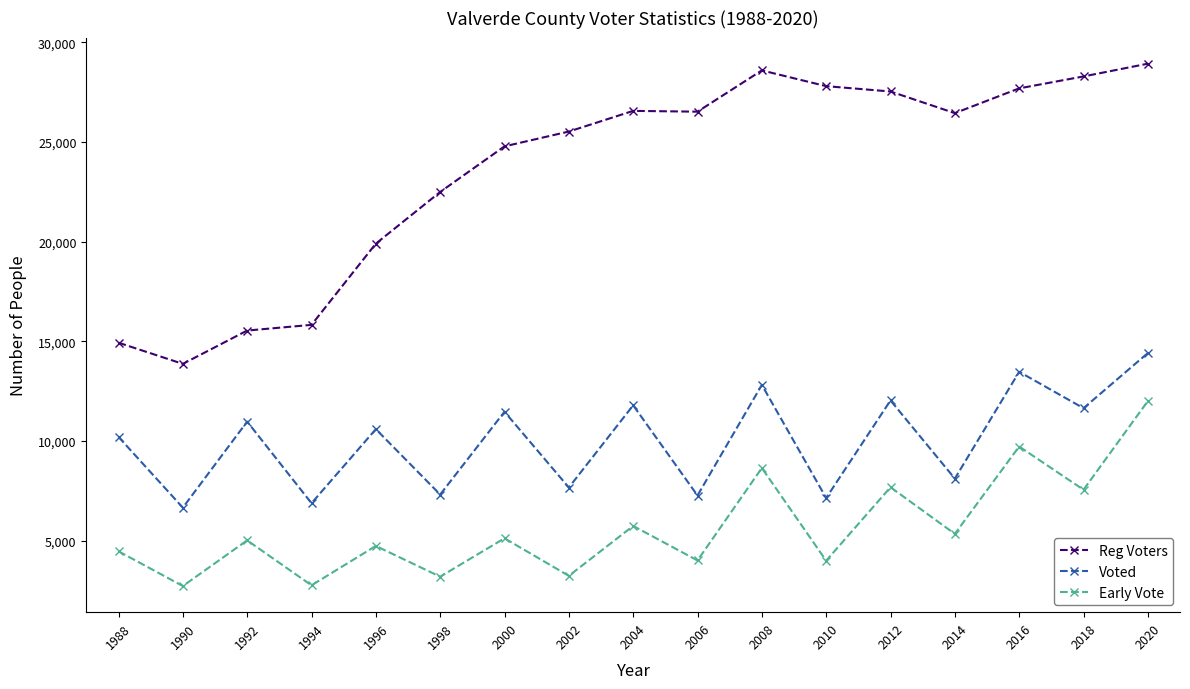

True or false: Reg Voters has a value of 26561 at 2004.

True